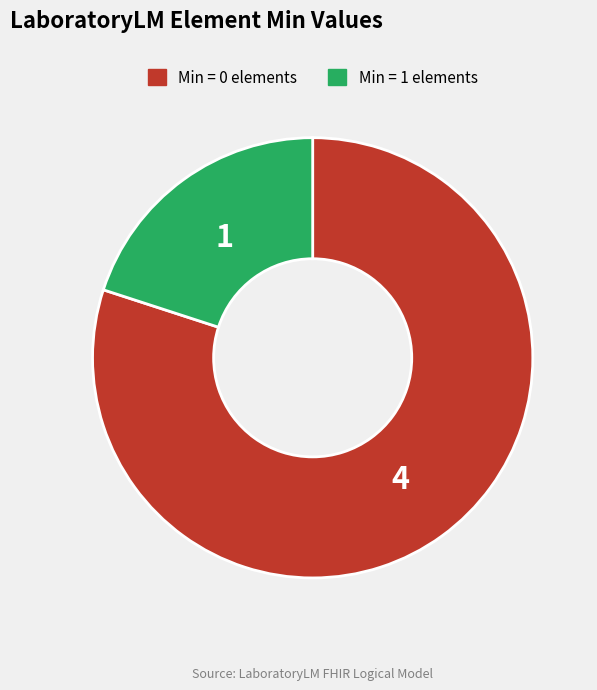

What is the majority slice?

Min = 0 elements